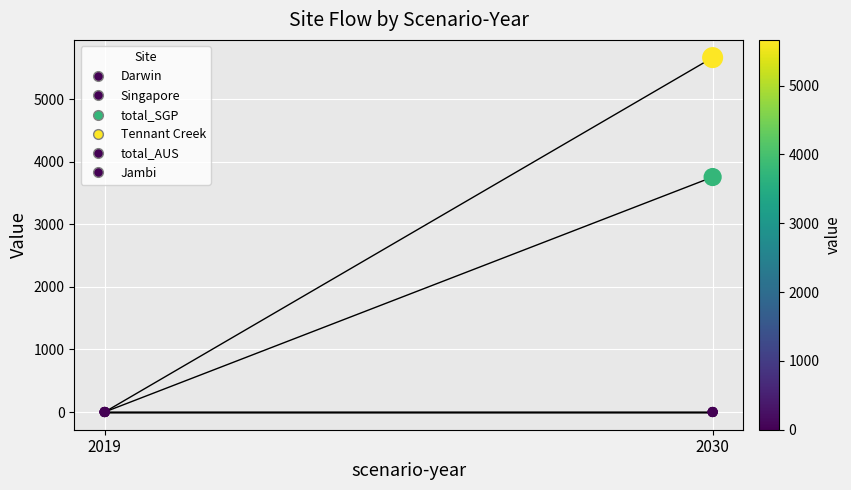

Which series has the widest spread of Y values?

Tennant Creek